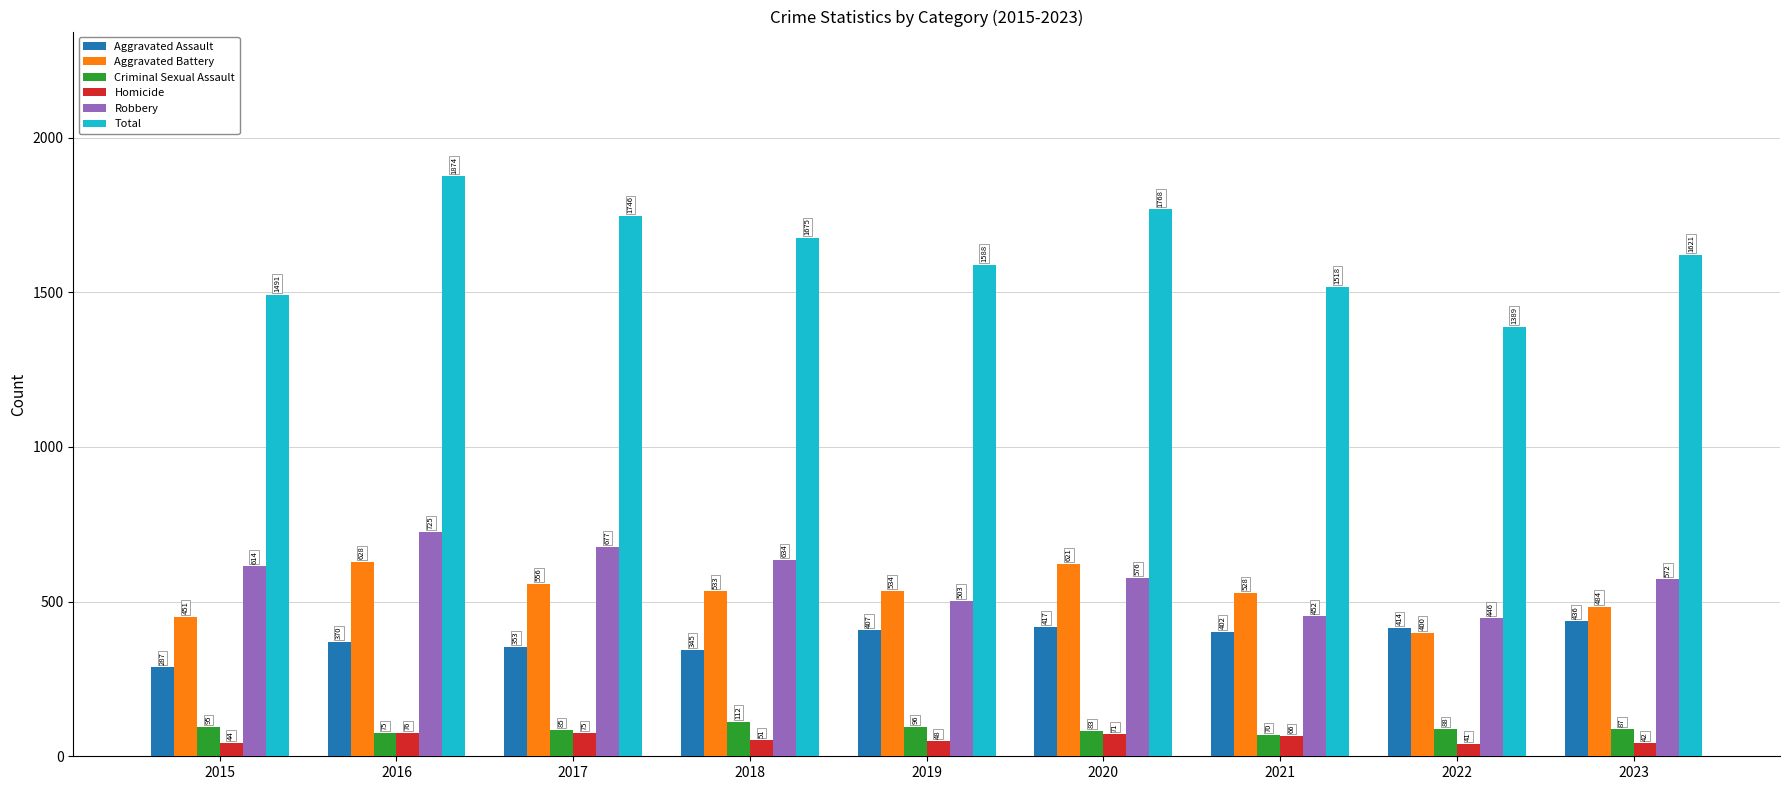

What are all the series names shown in the legend?

Aggravated Assault, Aggravated Battery, Criminal Sexual Assault, Homicide, Robbery, Total